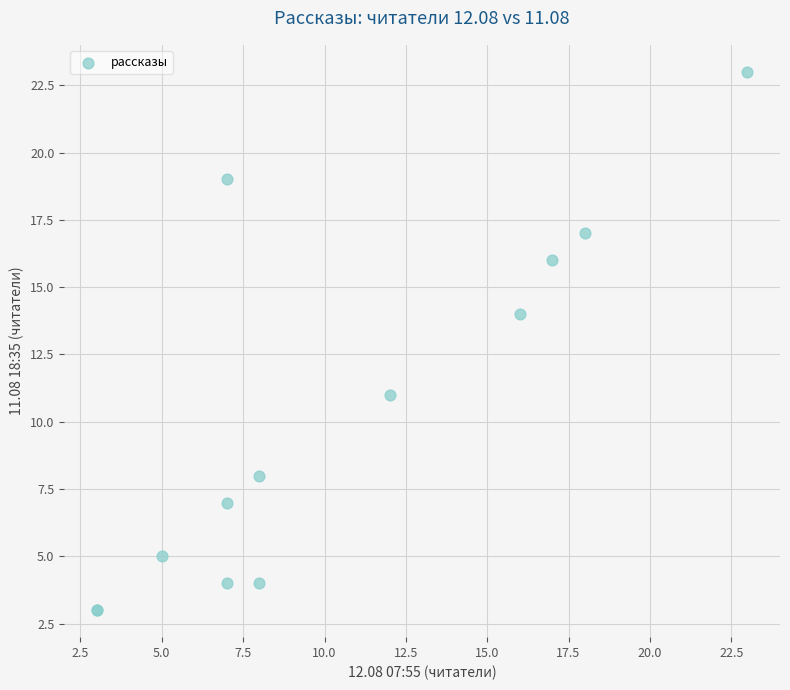

What Y value in the scatter plot is closest to 13?

14